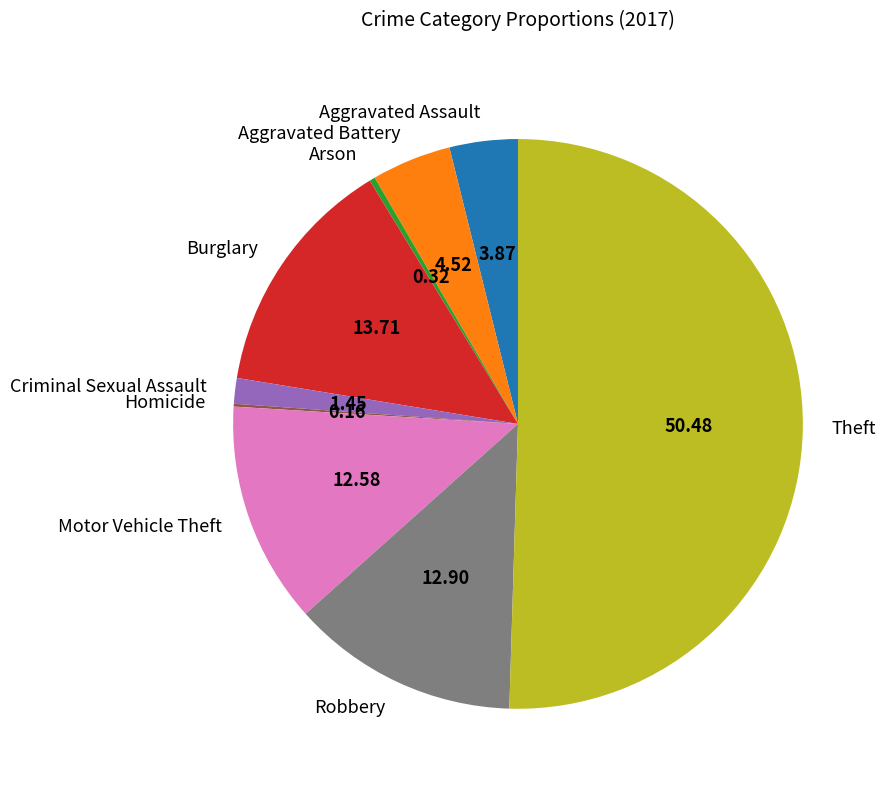

Which has a higher value, Theft or Aggravated Battery?

Theft